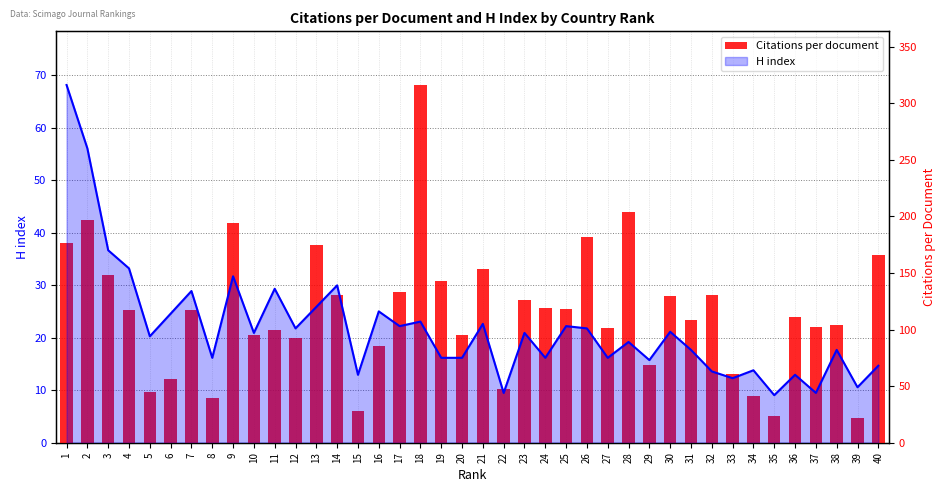

Is it true that H index line equals 32.4 at 21?

False